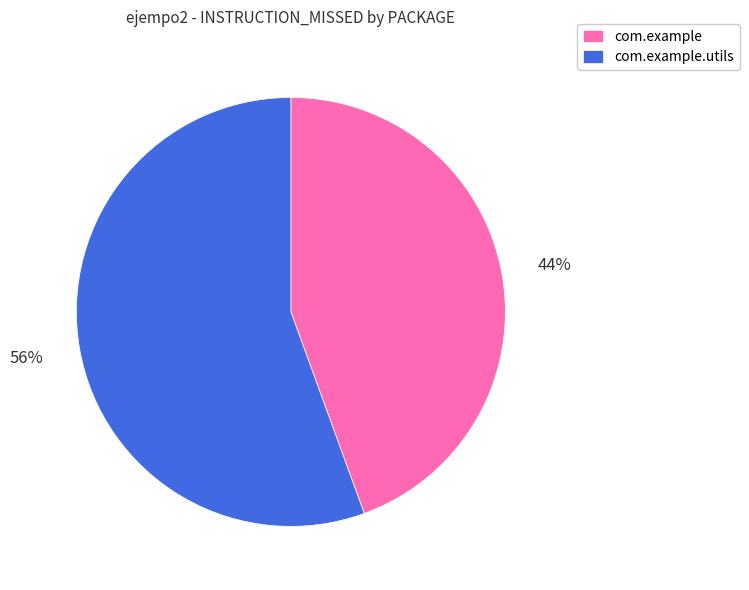

What percentage is the com.example slice, to the nearest percent?

44%